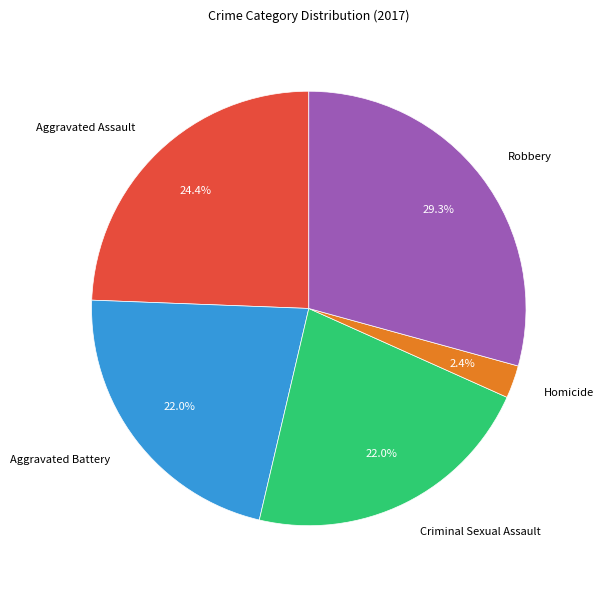

Which category has the smallest portion of the pie?

Homicide